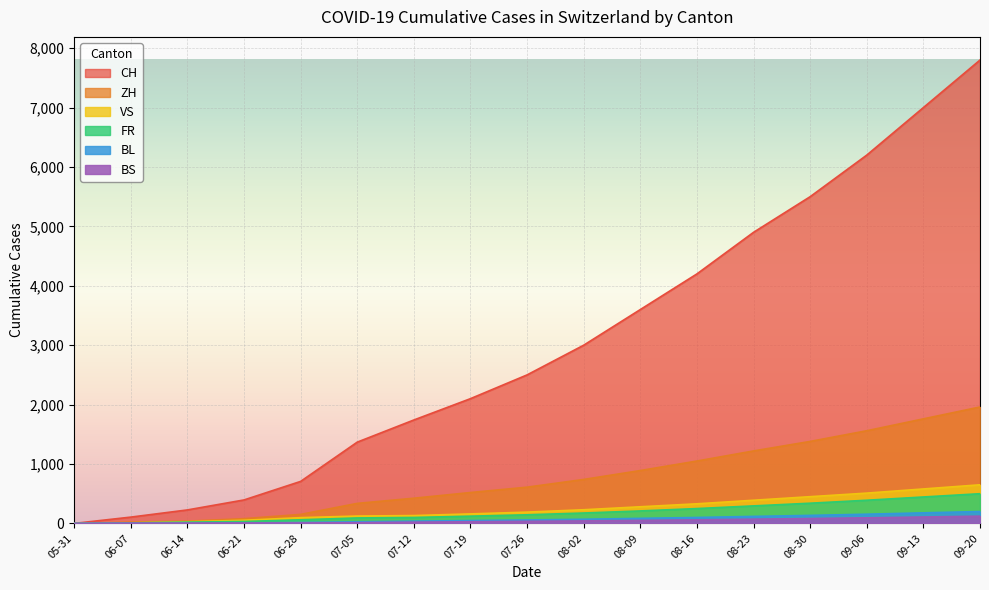

What is the sum of all FR values?

3188